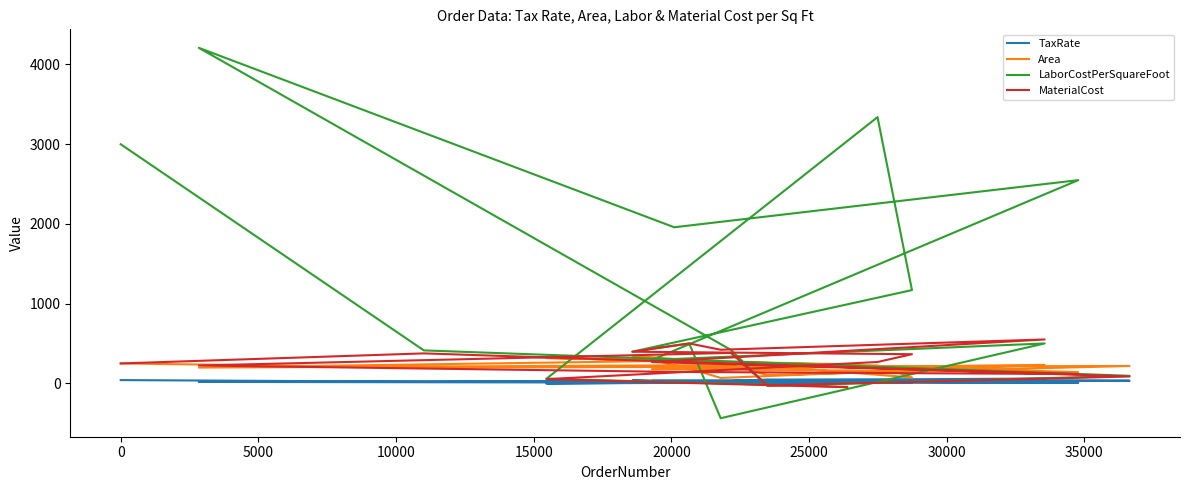

What is the smallest value displayed?

-438.0